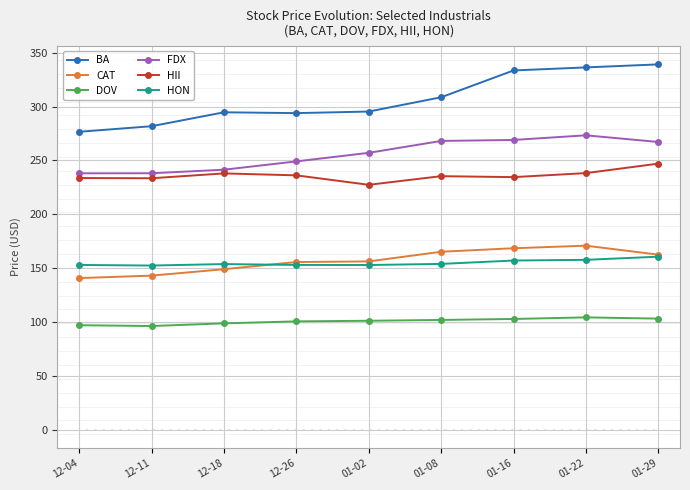

What is the difference between the maximum and minimum values in the CAT series?

30.0